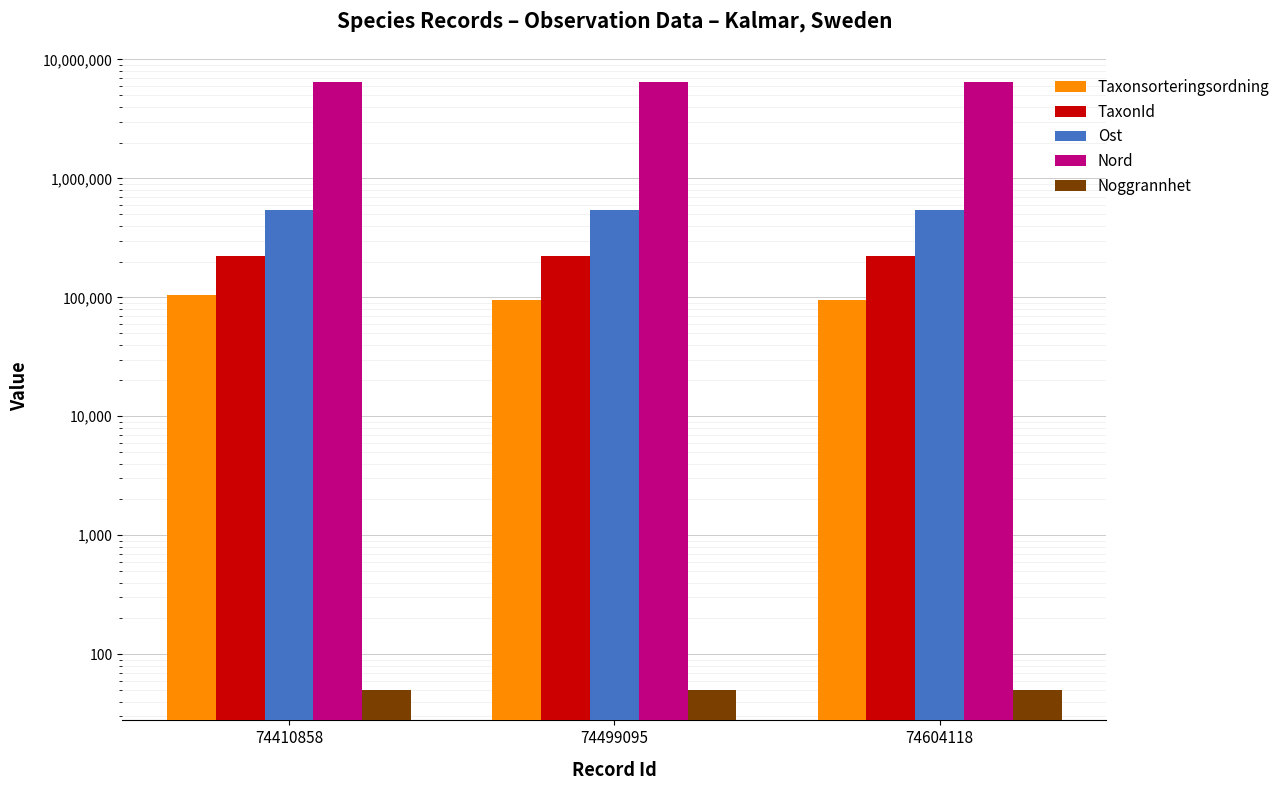

Reading right to left, what are all the values shown in this chart?

Taxonsorteringsordning: 95522	95511	103813
TaxonId: 221946	221944	220785
Ost: 538879	538879	538879
Nord: 6409495	6409495	6409495
Noggrannhet: 50	50	50